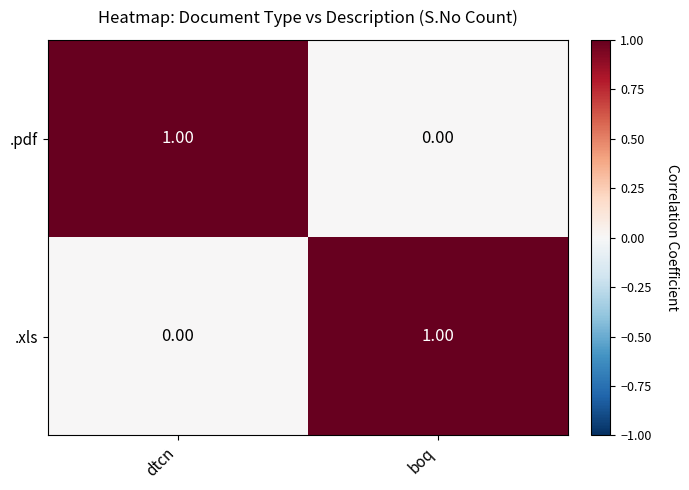

At which label is .pdf closest to 0?

boq